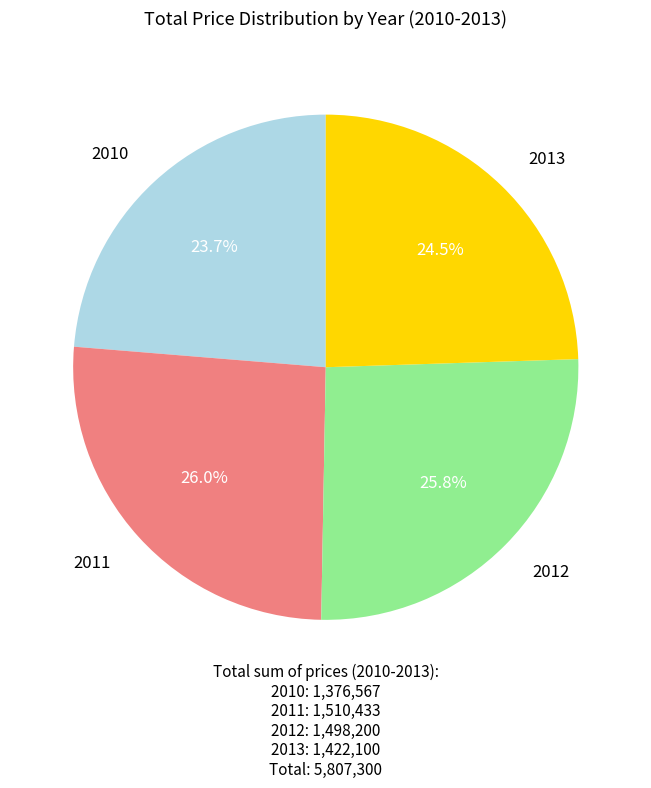

Is there a majority slice in this chart?

No